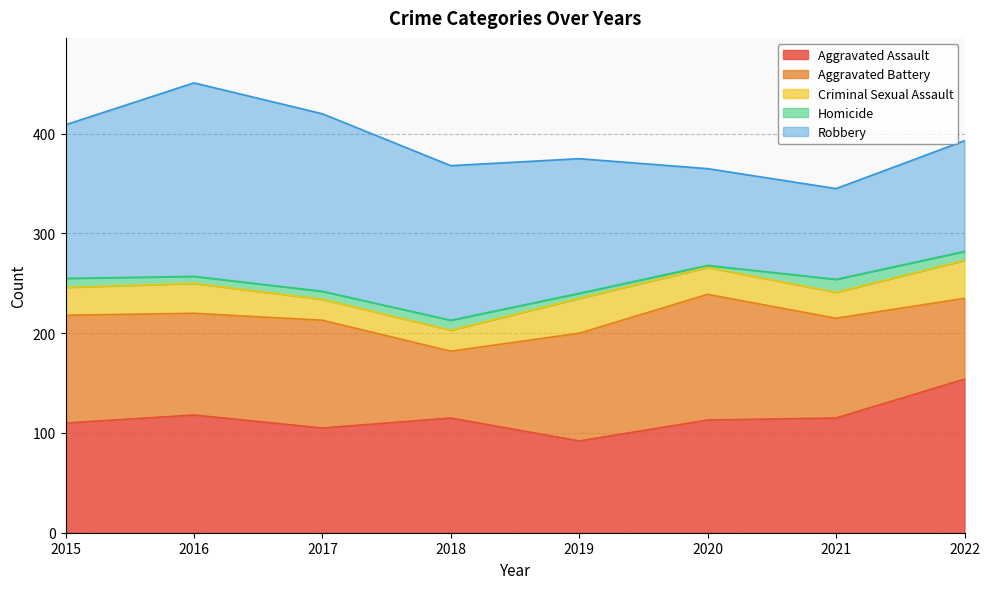

What are all the series names shown in the legend?

Aggravated Assault, Aggravated Battery, Criminal Sexual Assault, Homicide, Robbery